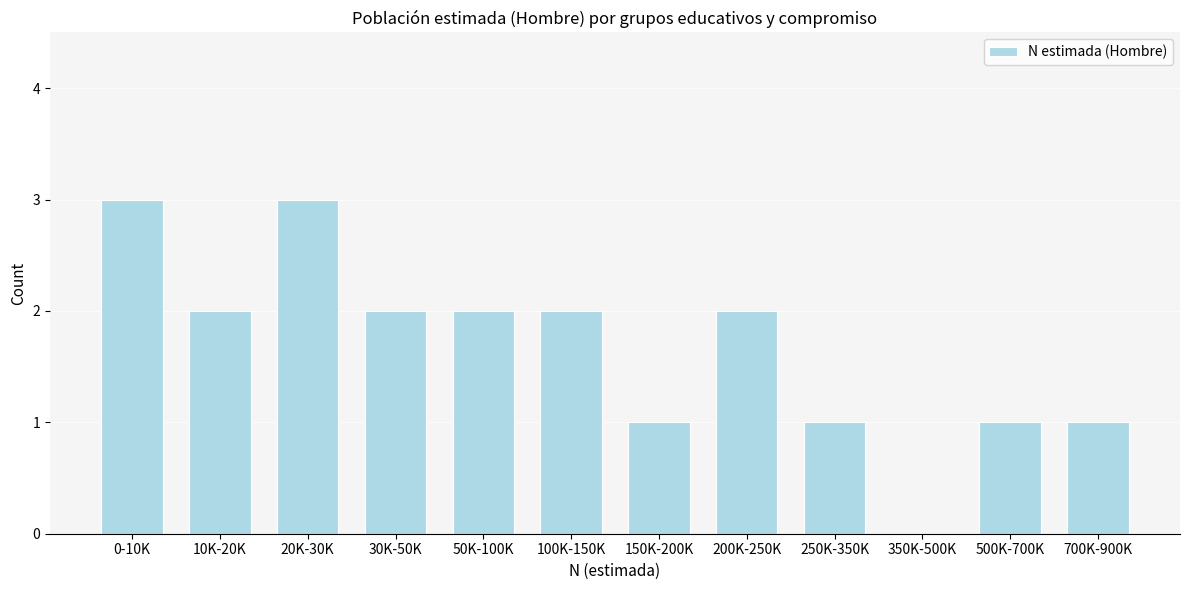

Reading right to left, transcribe all the data shown in this chart.

700K-900K=1	500K-700K=1	350K-500K=0	250K-350K=1	200K-250K=2	150K-200K=1	100K-150K=2	50K-100K=2	30K-50K=2	20K-30K=3	10K-20K=2	0-10K=3